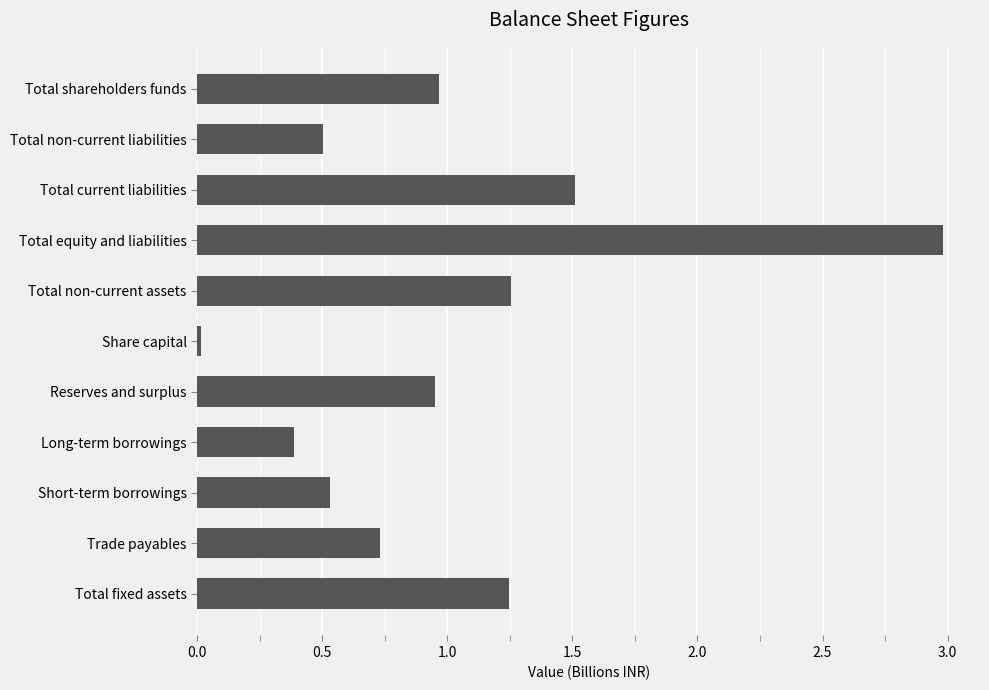

What is the label of the 3rd bar from the bottom?

Short-term borrowings